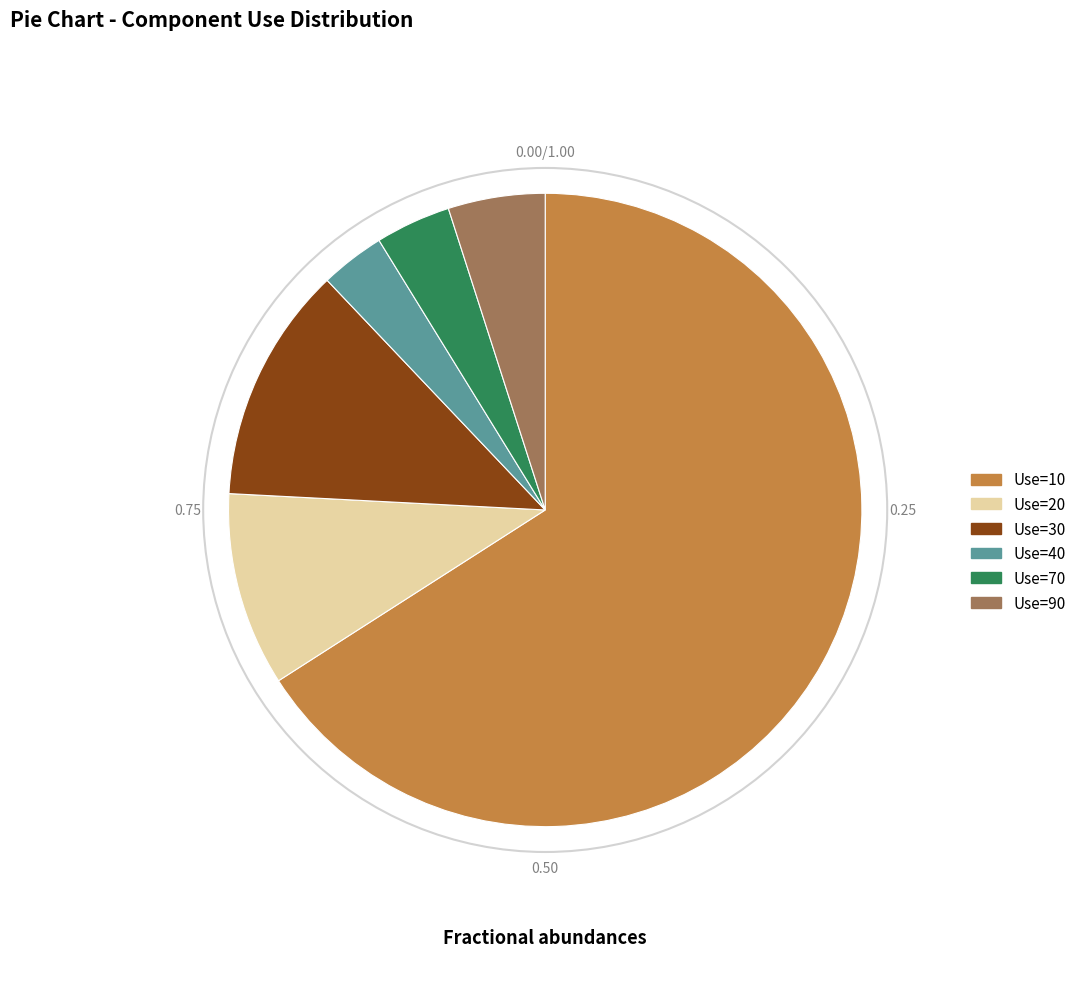

Is the sum of Use=70 and Use=10 greater than half?

Yes